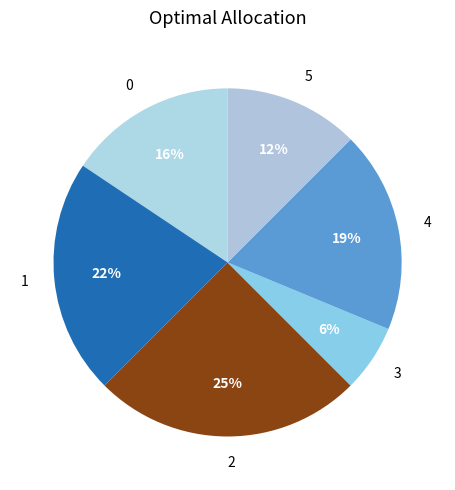

How many slices are in this pie chart?

6